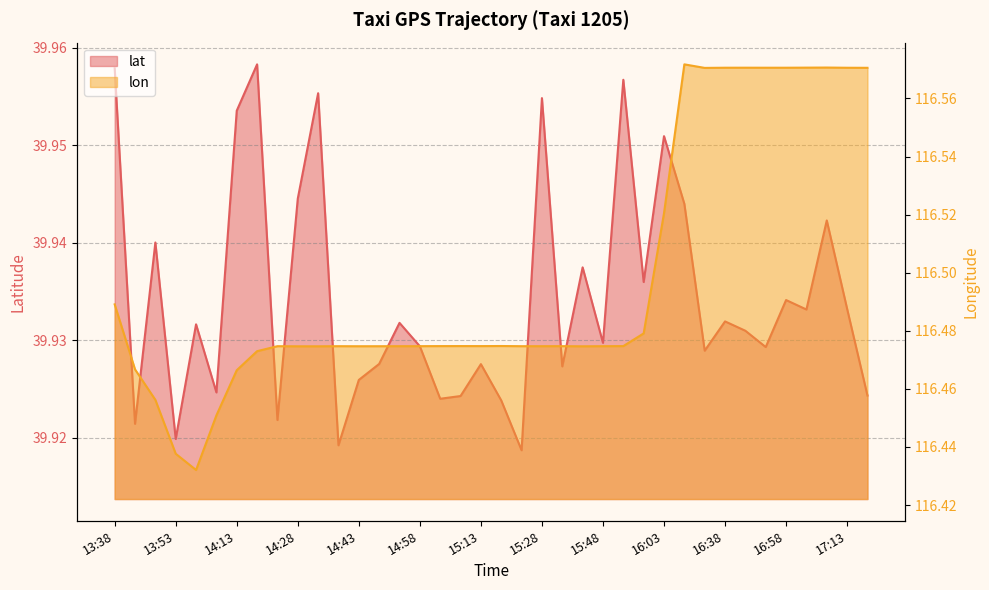

What is the difference between the lon values at 13:38 and 17:03?

0.1